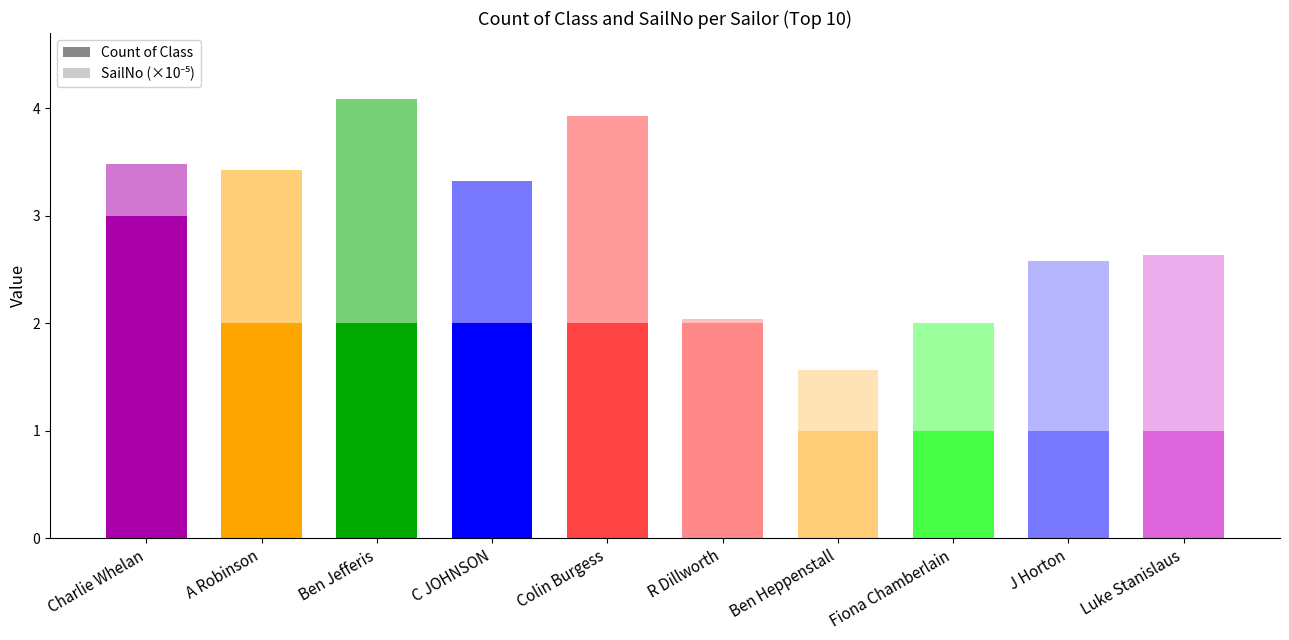

Which series has the widest spread of values?

SailNo (×10⁻⁵)